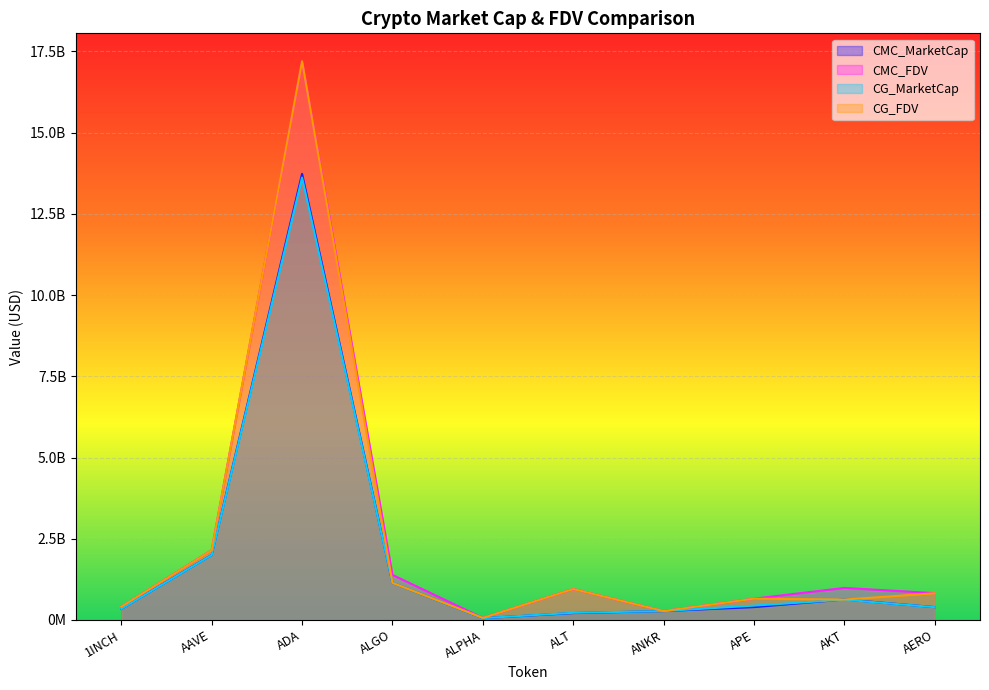

What is the approximate value of CG_FDV at ANKR?

274048703